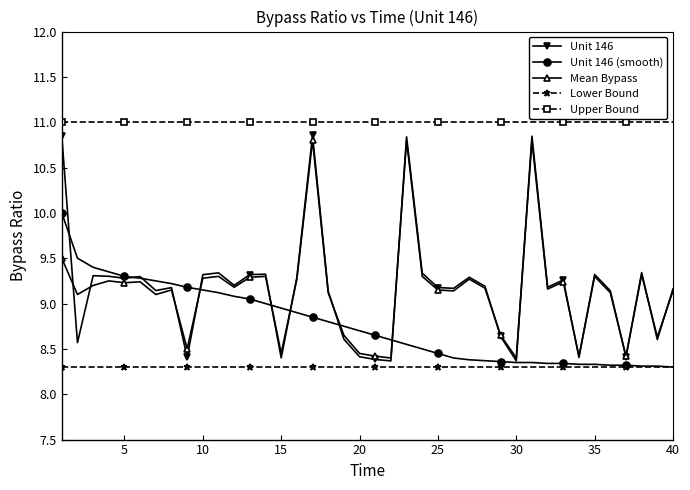

True or false: Lower Bound and Upper Bound cross at least once.

False